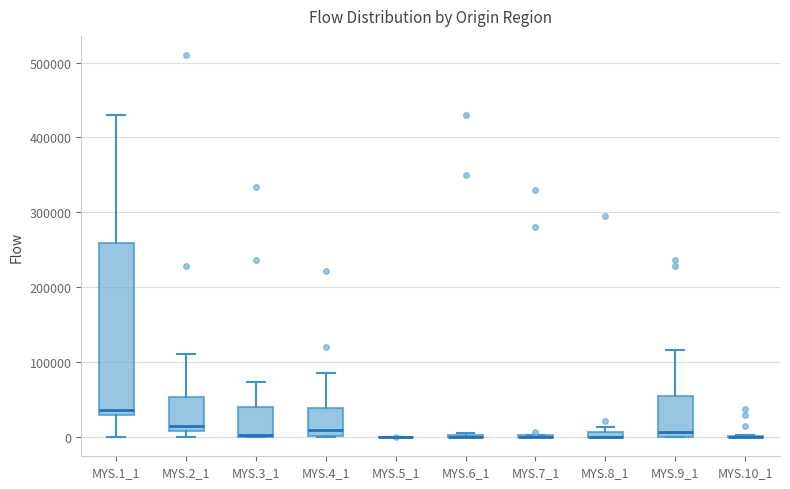

Comparing the boxes themselves (not the whiskers), which one is the tallest?

MYS.1_1